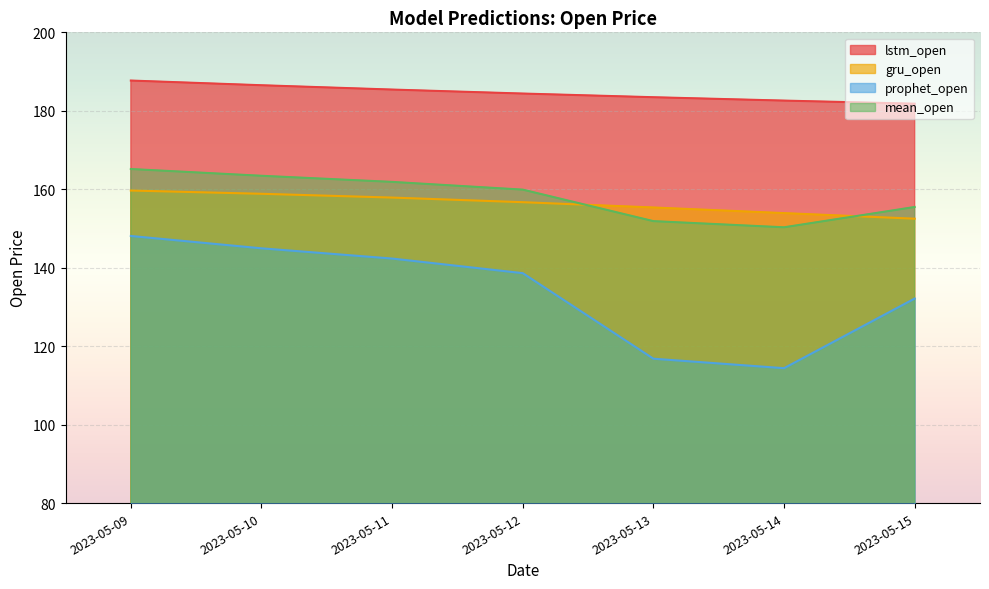

What is the value of the prophet_open point at the 2nd from the left?

144.9